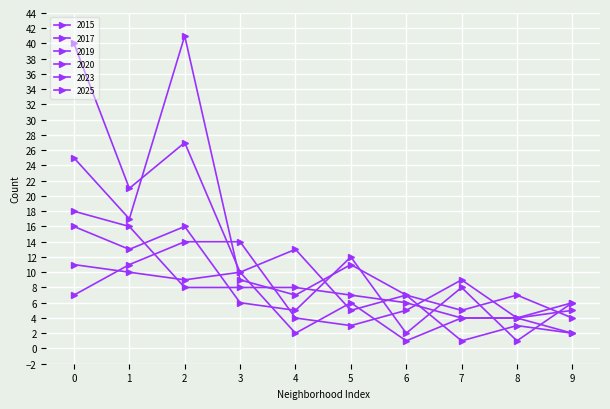

How many lines are shown in the chart?

6